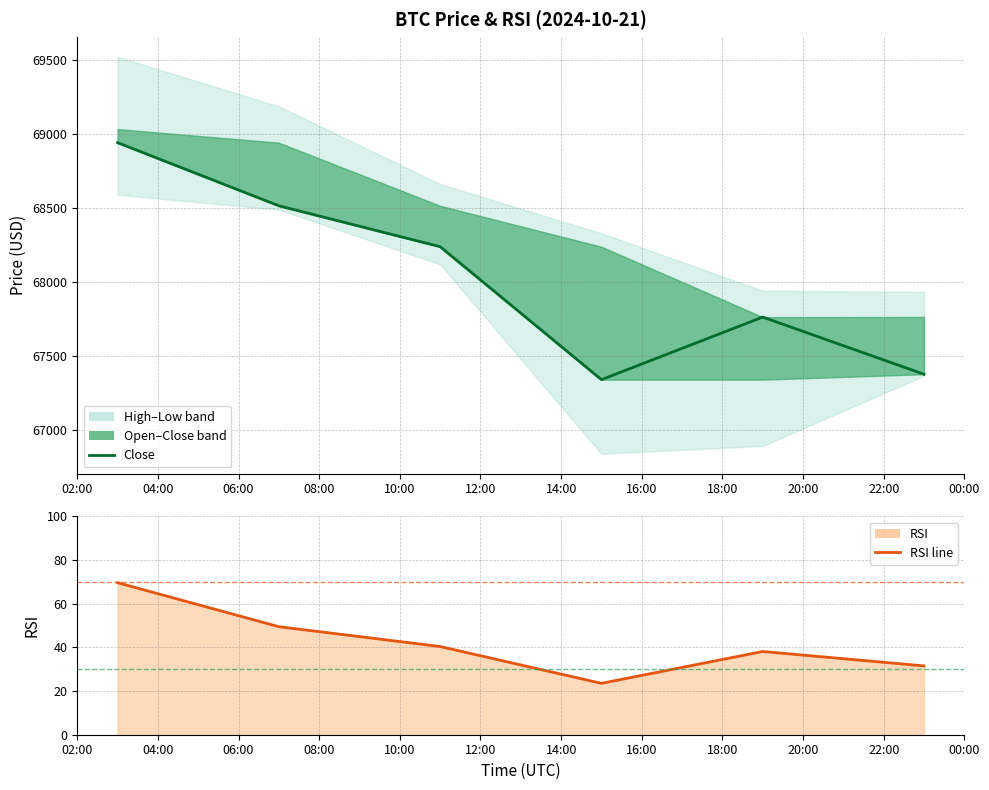

Which series has the largest total across all categories?

close line